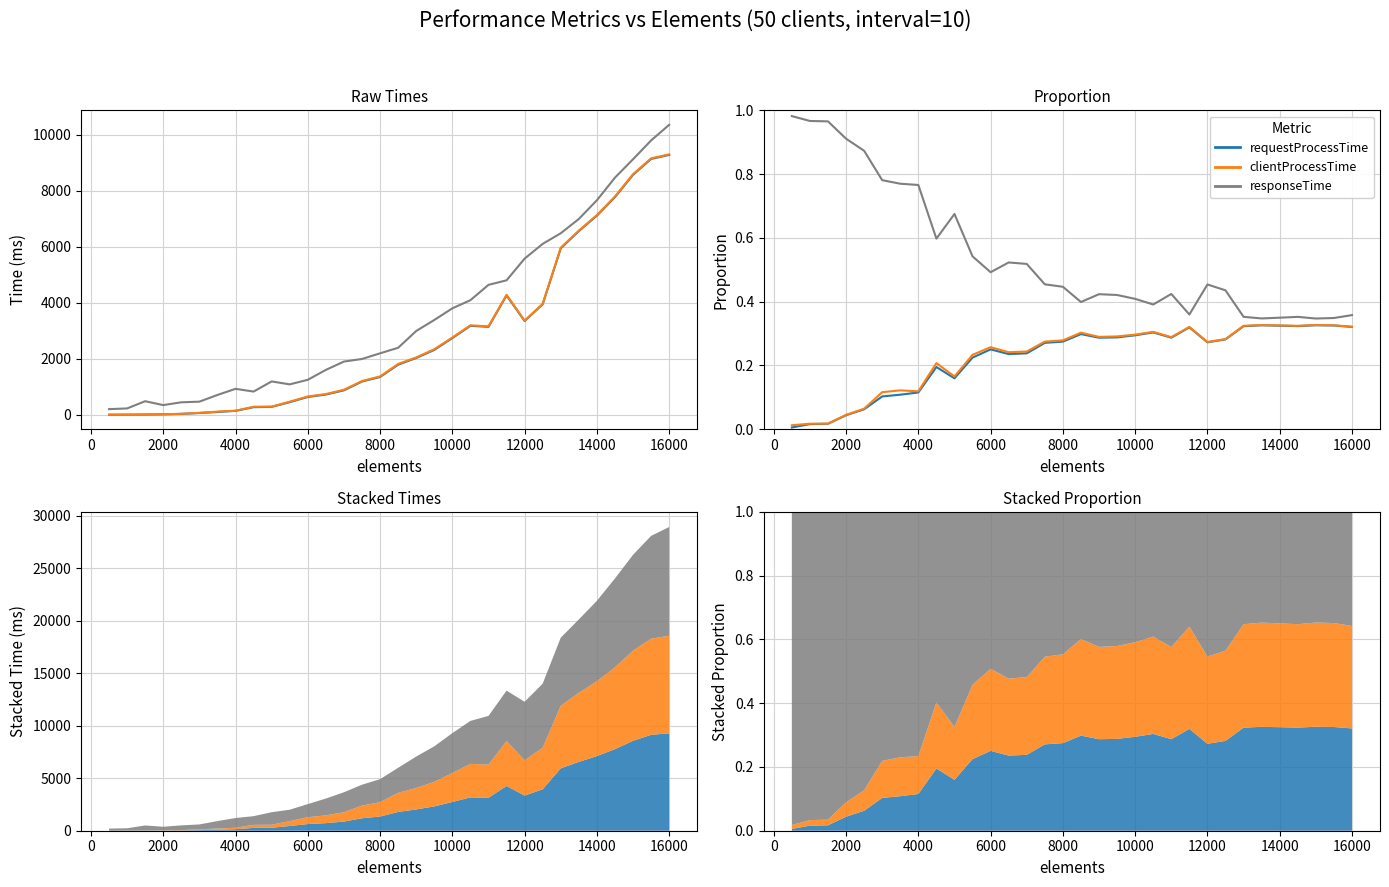

What is the difference between the maximum and second lowest values in the clientProcessTime series?

0.3